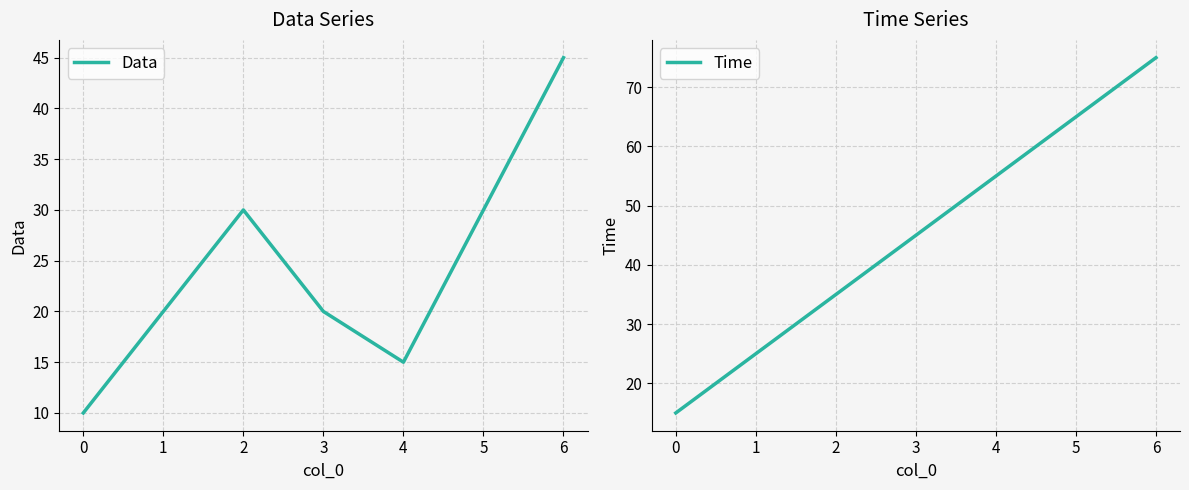

At which label does Data reach its peak?

6